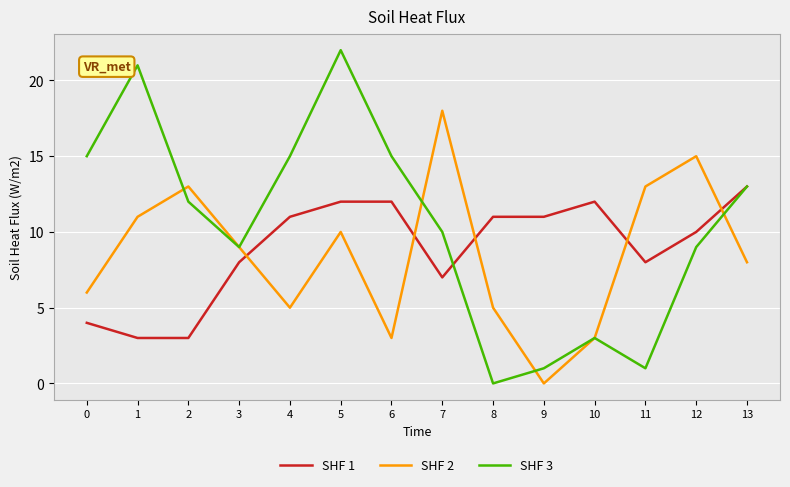

Which series has the largest range (max minus min)?

SHF 3